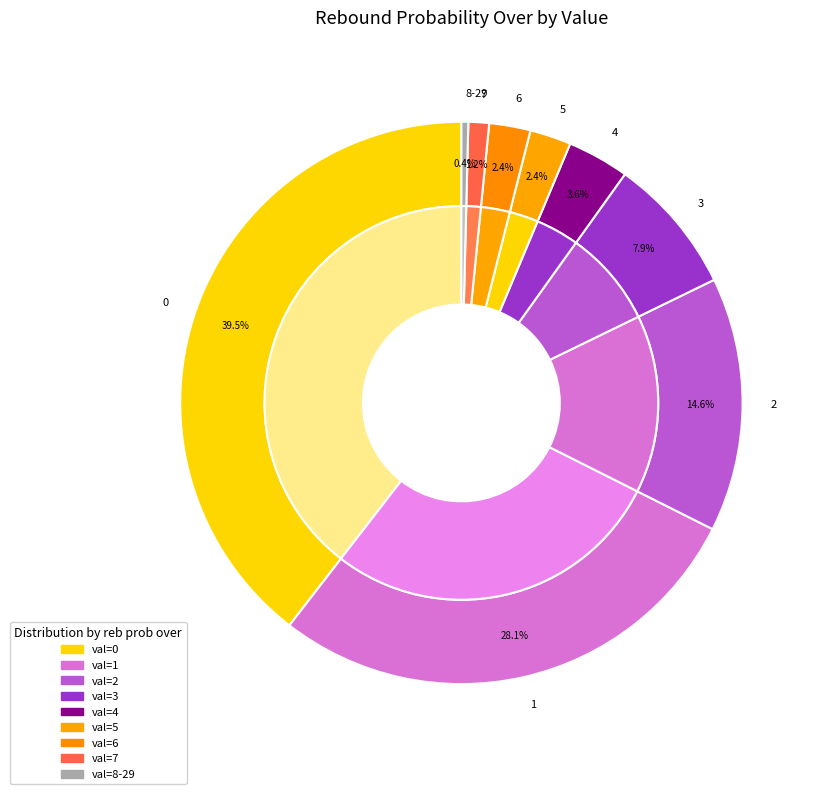

The 6 slice represents 2% of the pie. True or false?

True